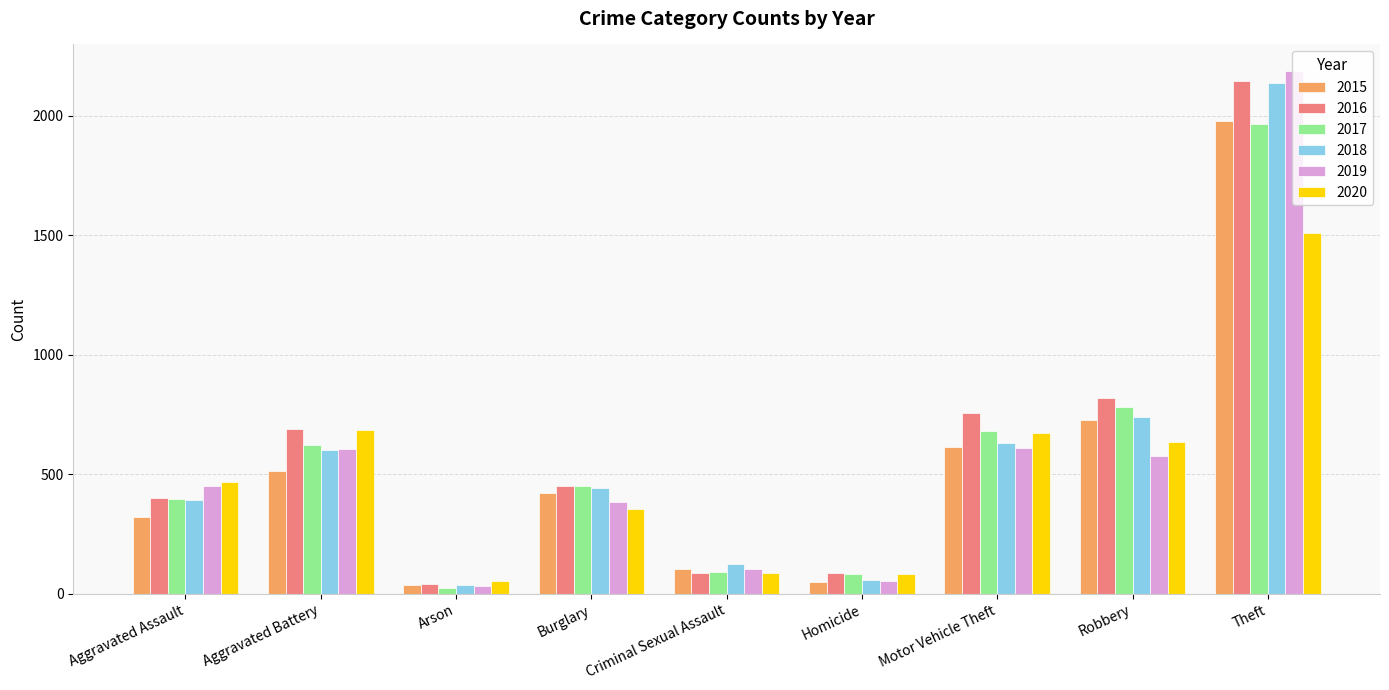

Are the bars grouped side by side (vs. stacked)?

Yes